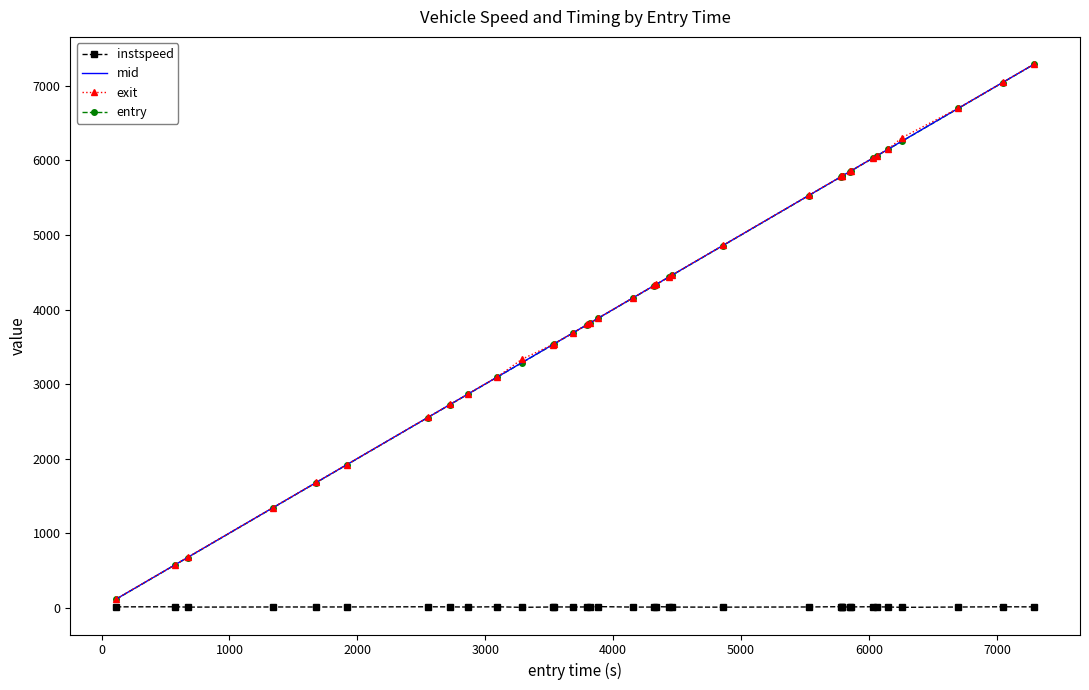

What is the maximum value shown in the chart?

7293.3